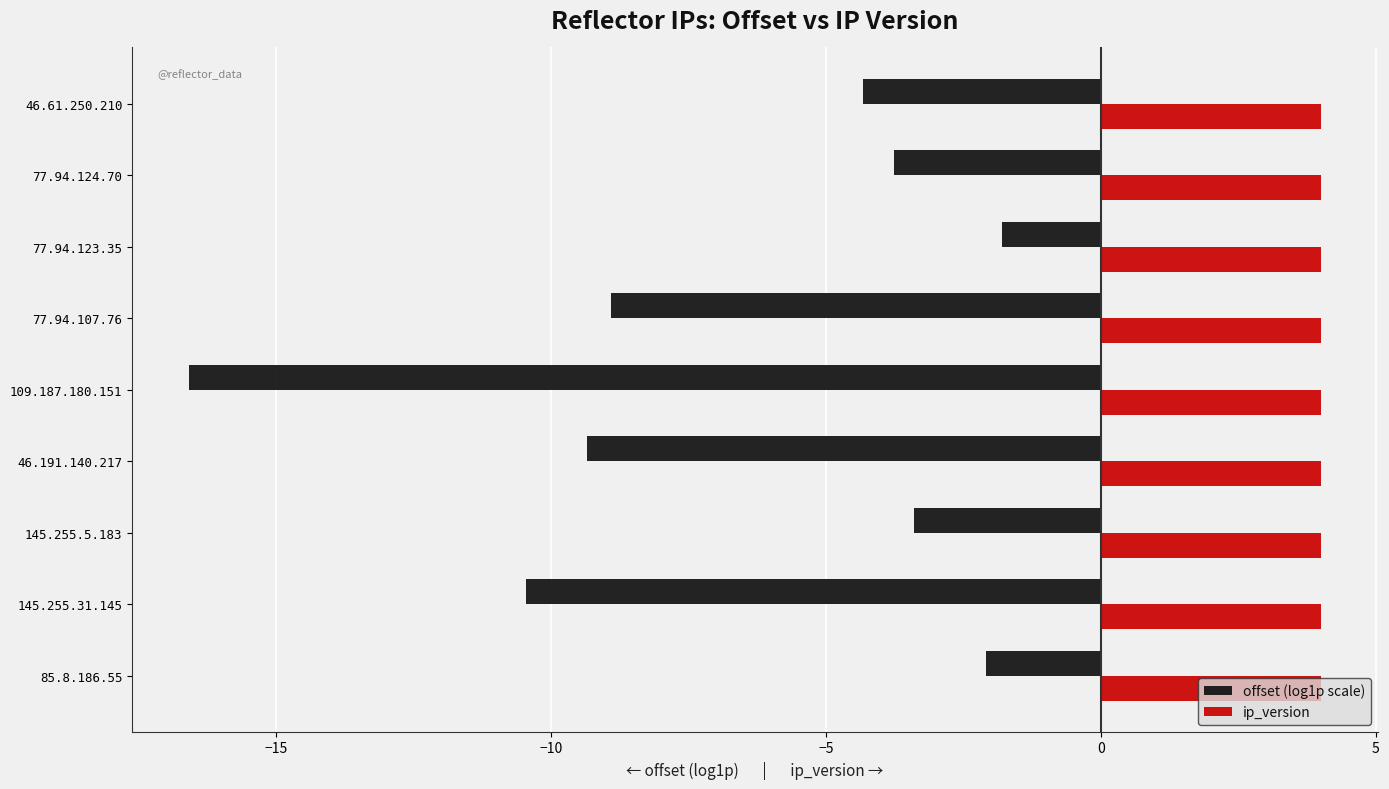

What is the sum of the ip_version values at 77.94.124.70 and 46.61.250.210?

8.0